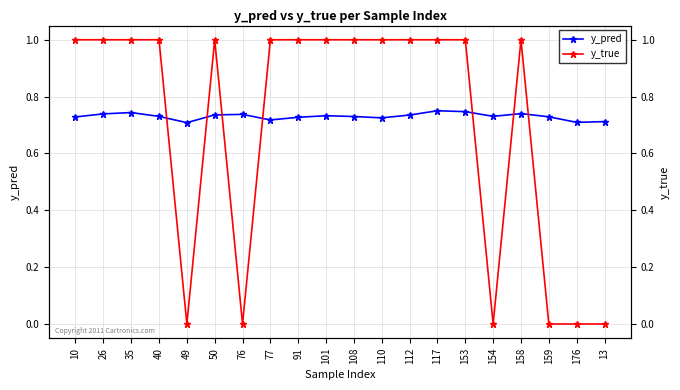

What is the total value across all series at 108?

1.7